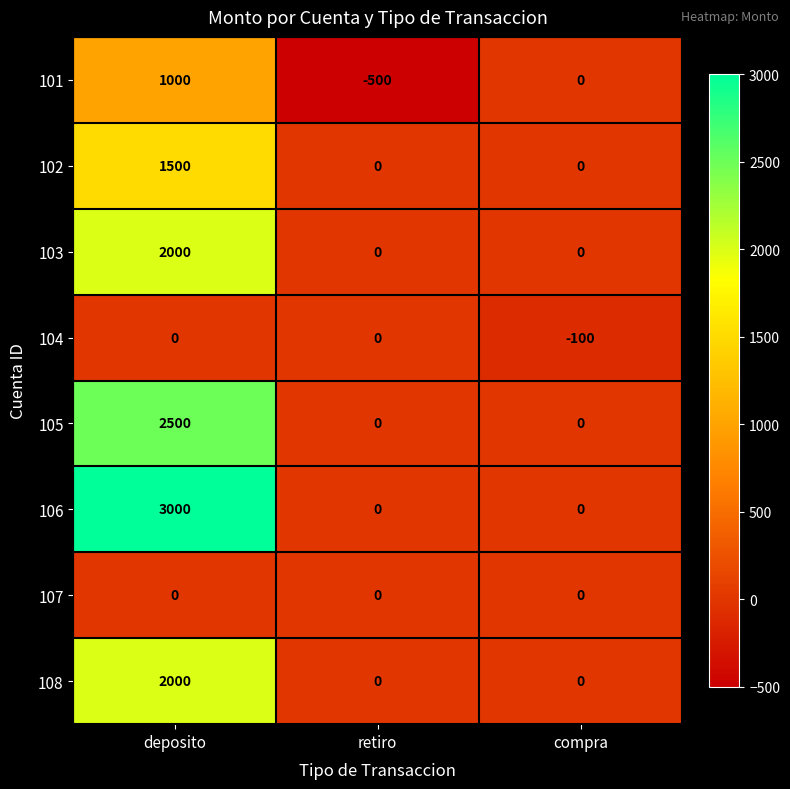

At which category does the chart reach its minimum across all series?

retiro